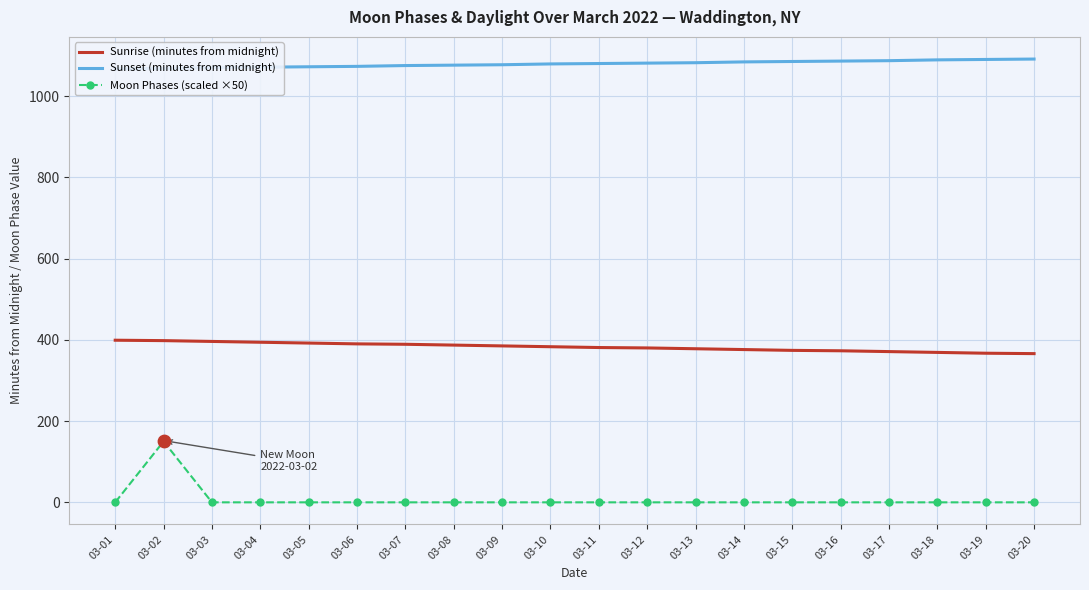

Which series has the widest spread of Y values?

Moon Phases (scaled ×50)